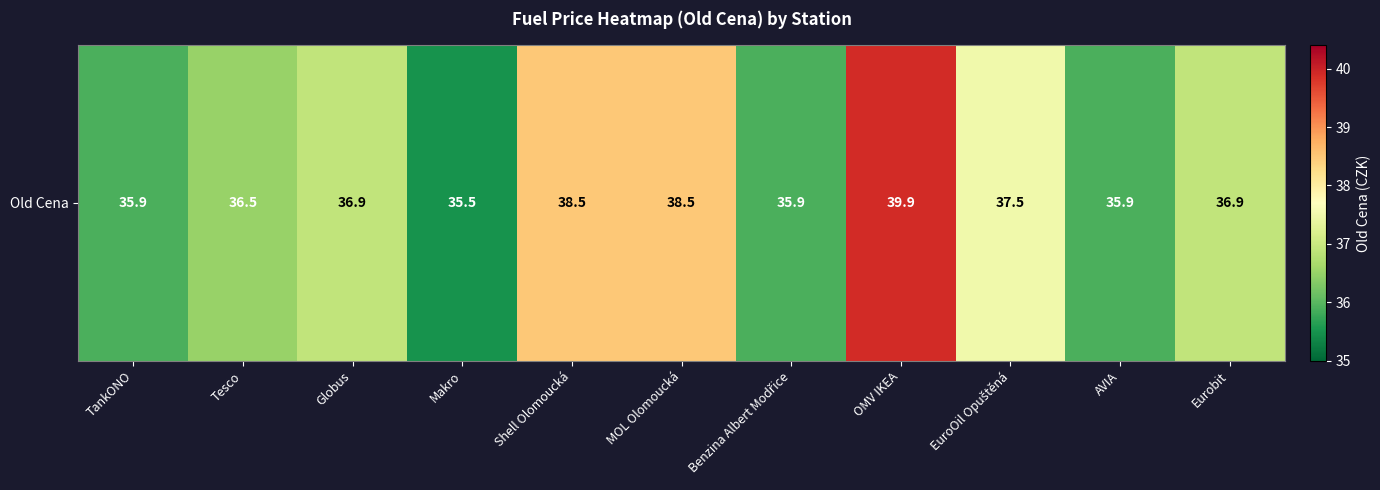

What is the approximate value at EuroOil Opuštěná?

37.5